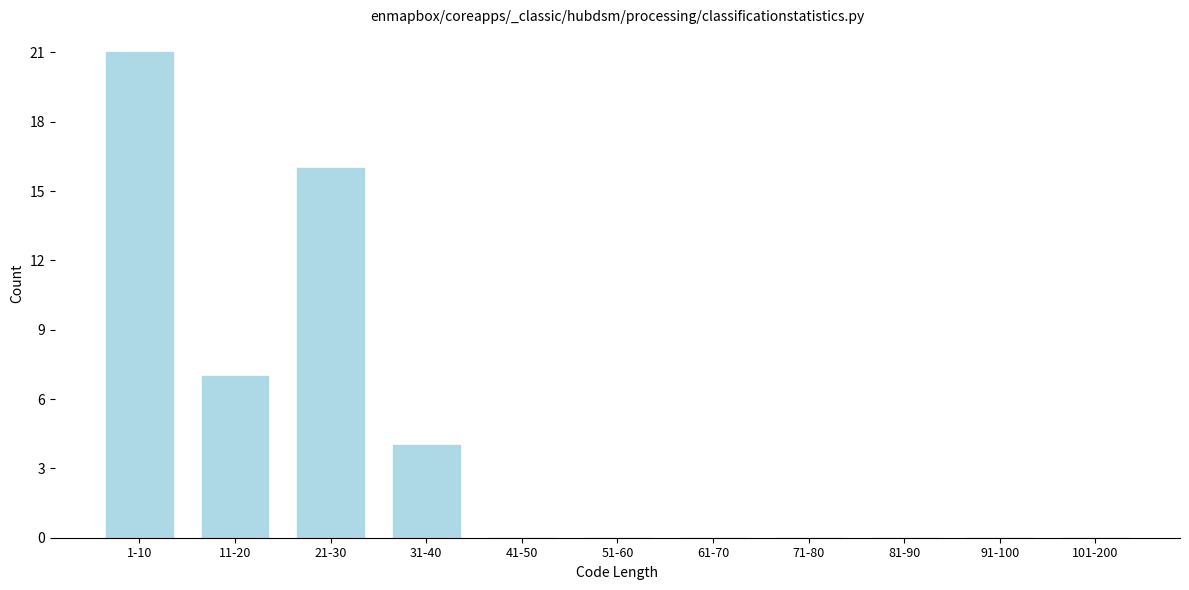

Reading left to right, list all the values displayed in this chart.

1-10=21	11-20=7	21-30=16	31-40=4	41-50=0	51-60=0	61-70=0	71-80=0	81-90=0	91-100=0	101-200=0